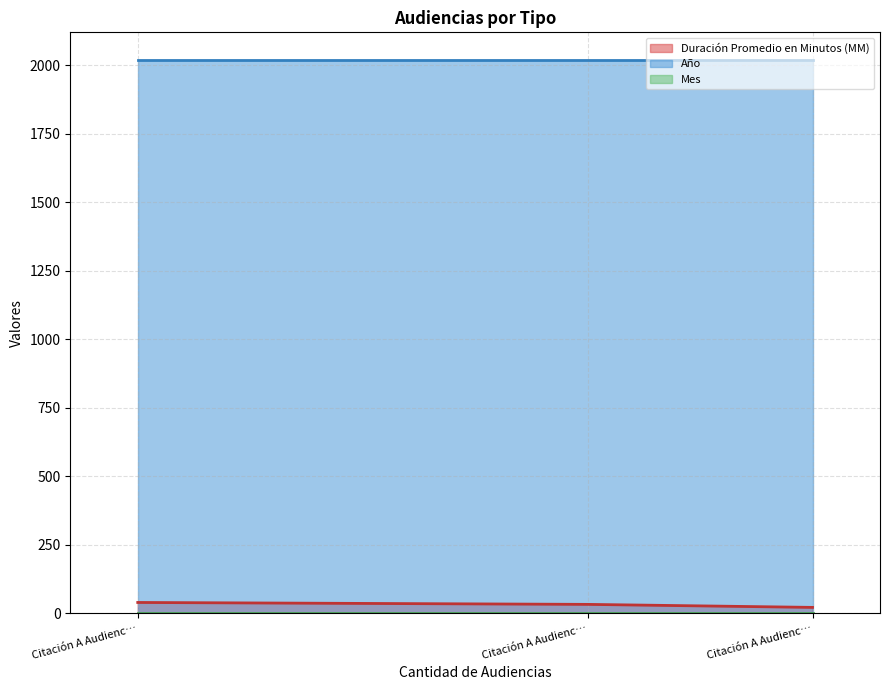

What is the label of the 2nd point from the left?

Citación A Audiencia